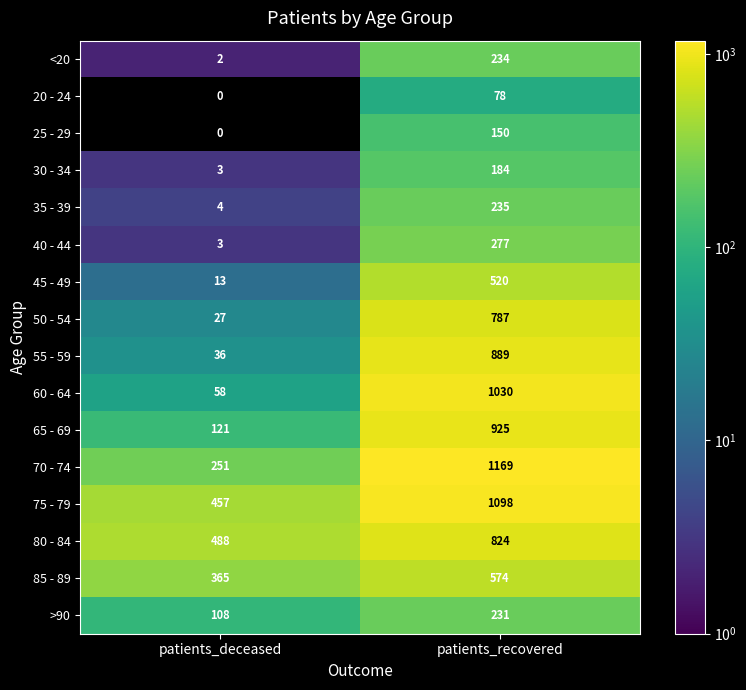

How many distinct data groups are displayed?

16